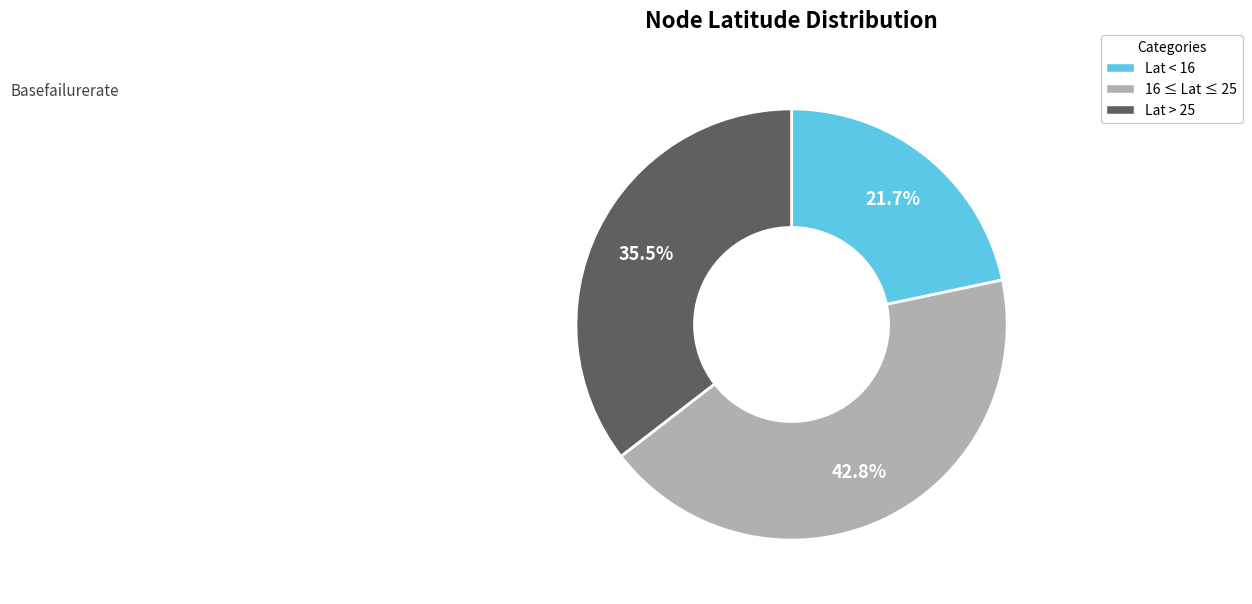

Approximately how many times larger is the value at Lat < 16 compared to Lat > 25?

0.6